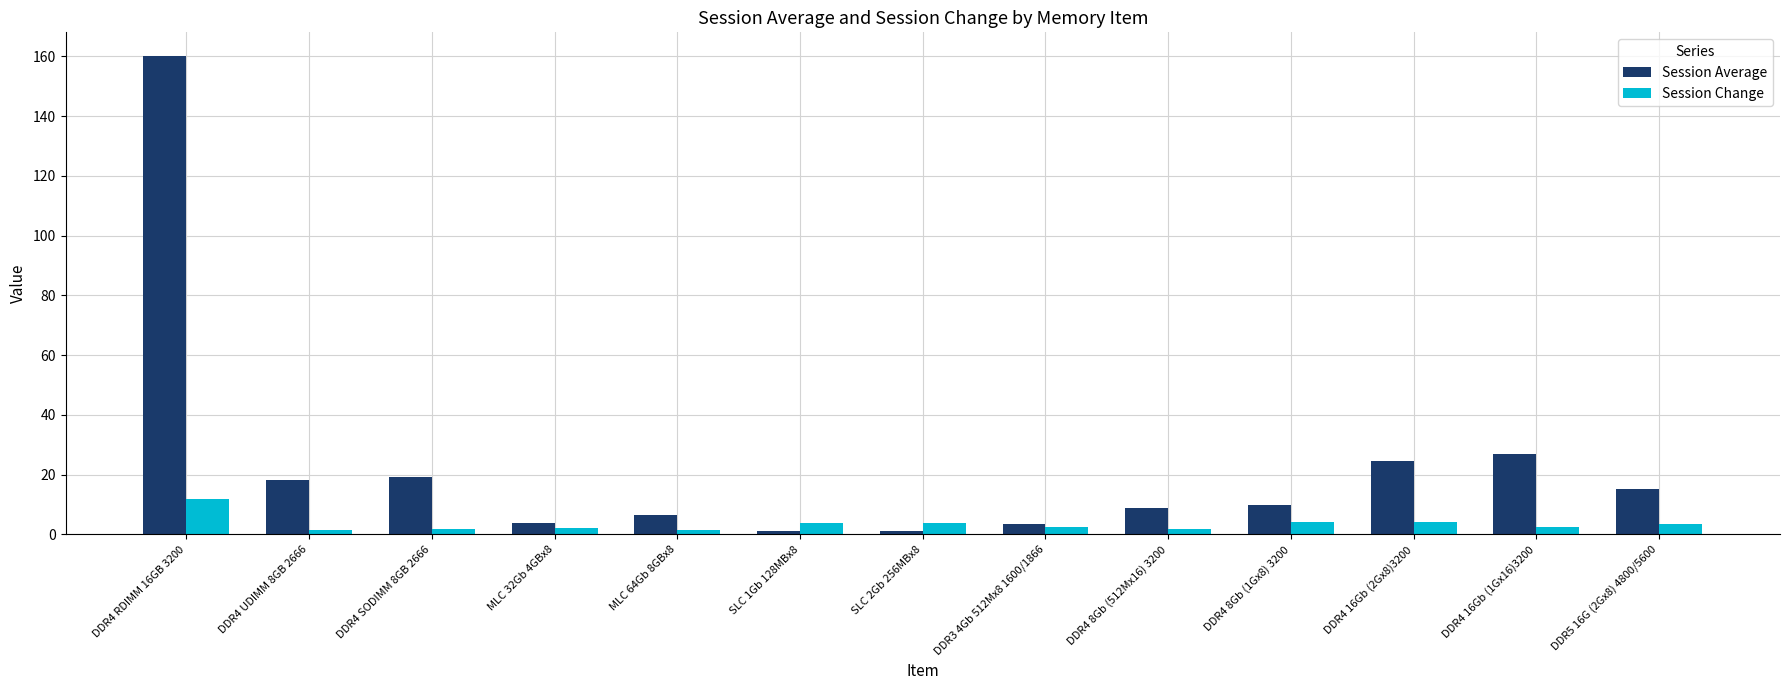

How many categories are shown in the chart?

13